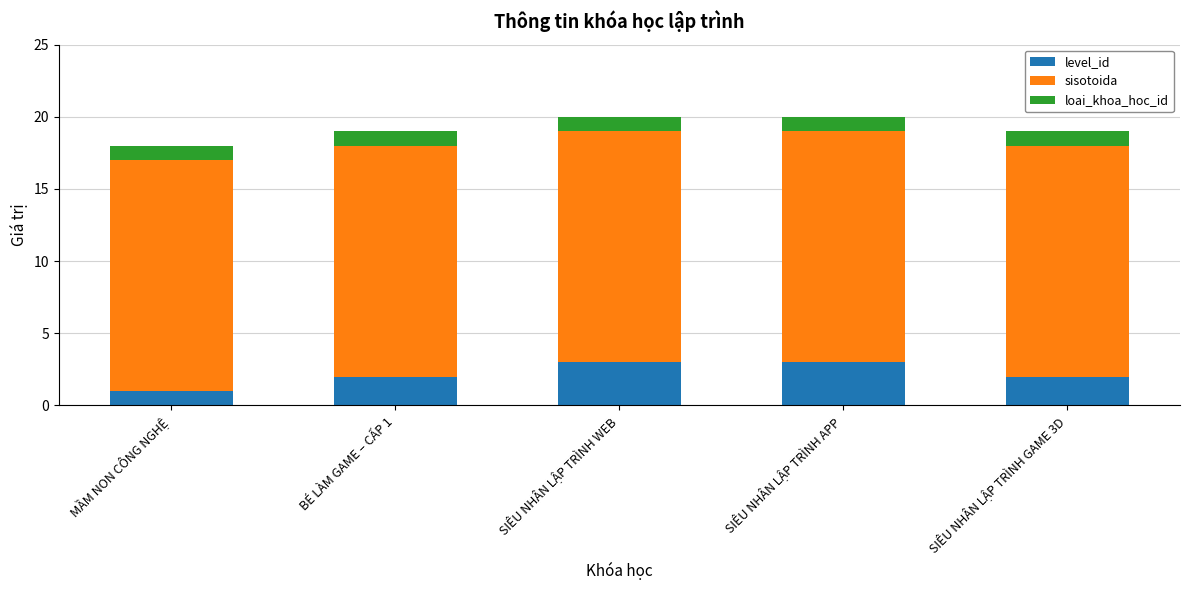

Which category has the lowest value in the level_id series?

MẦM NON CÔNG NGHỆ